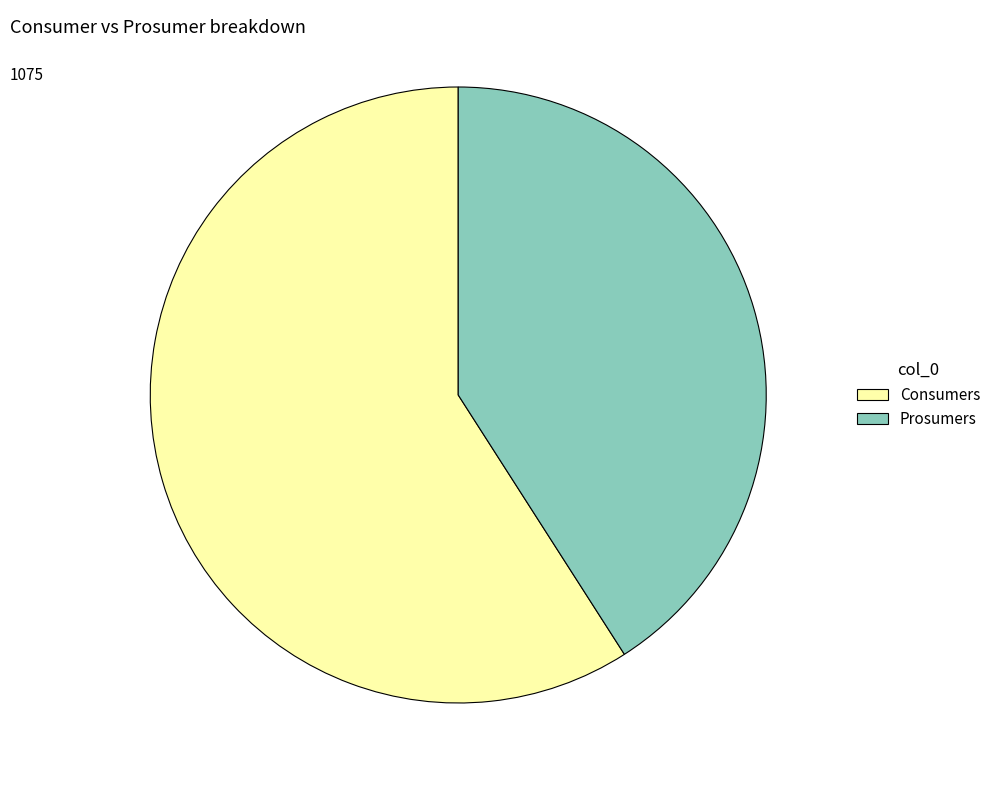

Which slice is the smallest?

Prosumers